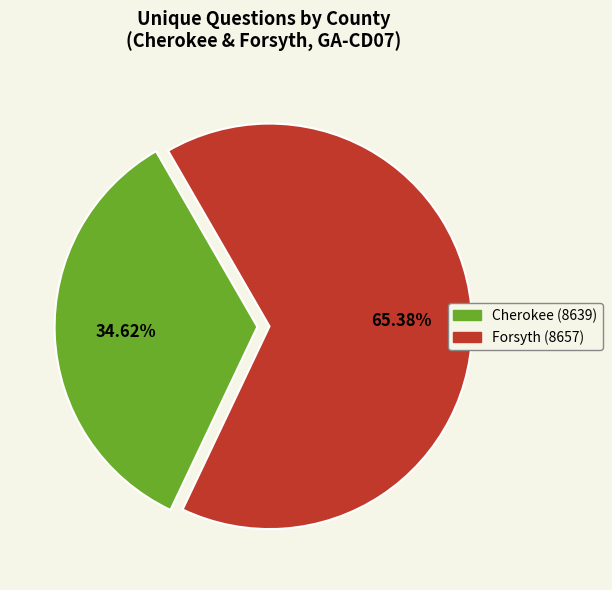

Which has a higher value, Forsyth (8657) or Cherokee (8639)?

Forsyth (8657)